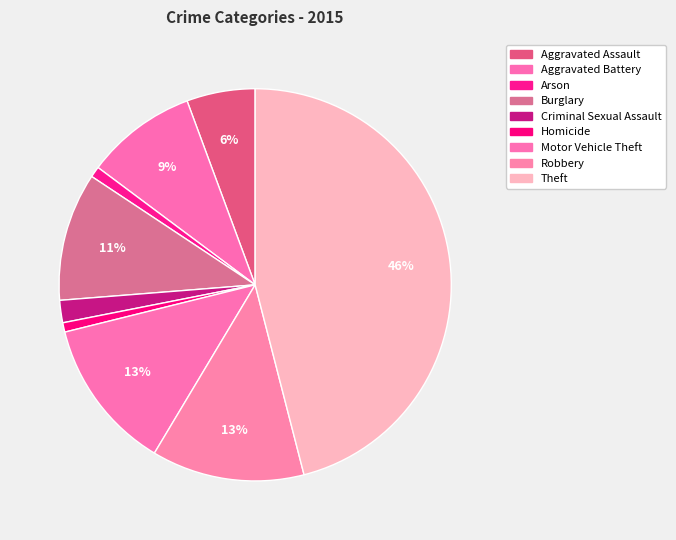

What is the ratio of the value at Aggravated Assault to the value at Motor Vehicle Theft?

0.5